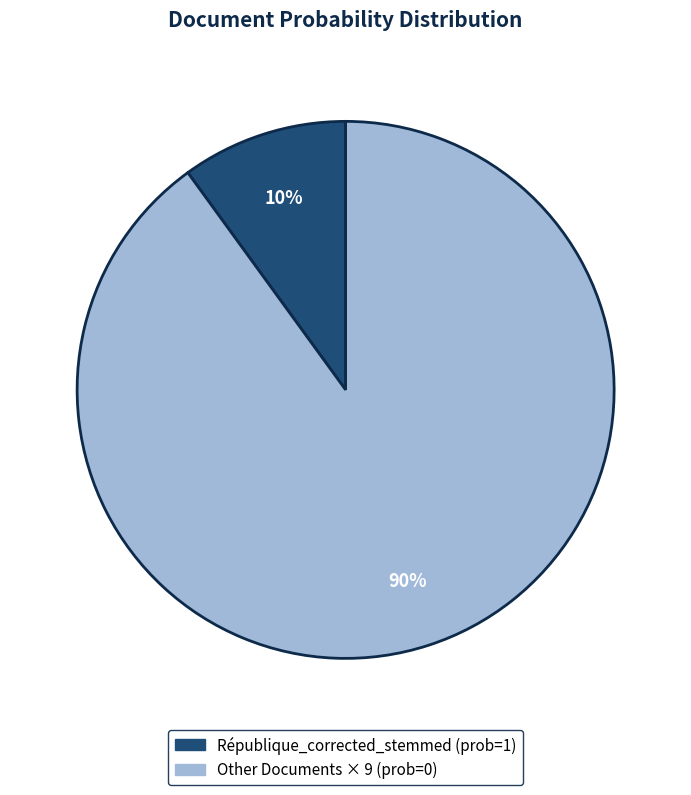

Does any single category account for the majority?

Yes